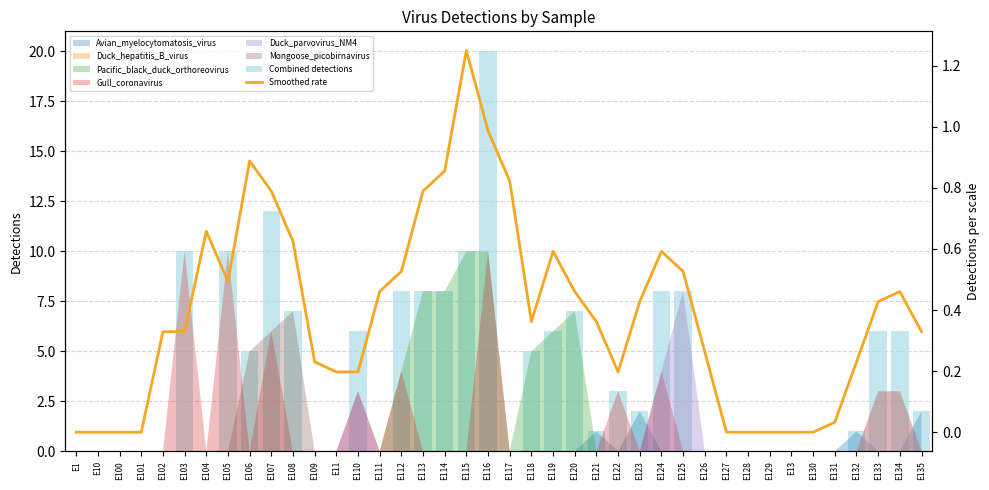

What is the label of the 28th bar from the left?

E124